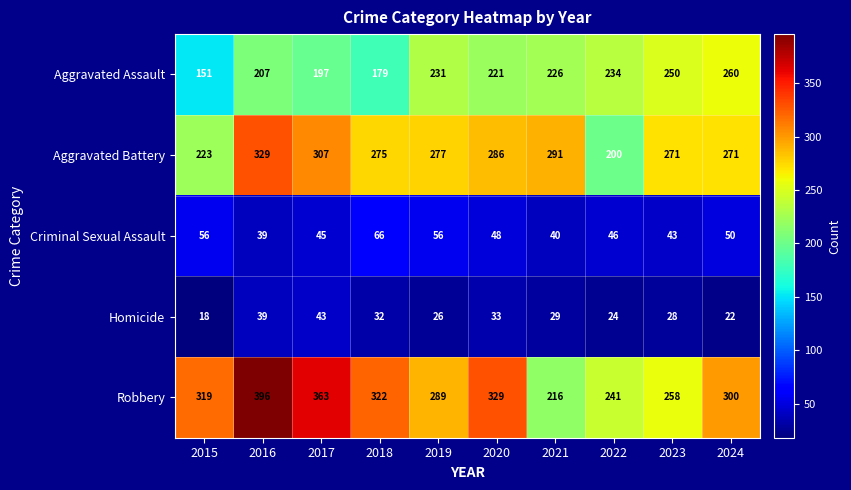

Which series changed the most between 2015 and 2020?

Aggravated Assault